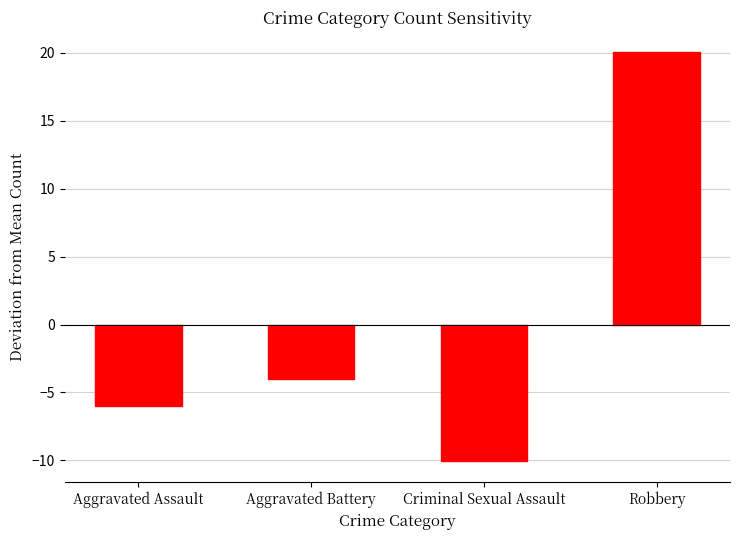

True or false: the data shows -10.1 at Criminal Sexual Assault.

True